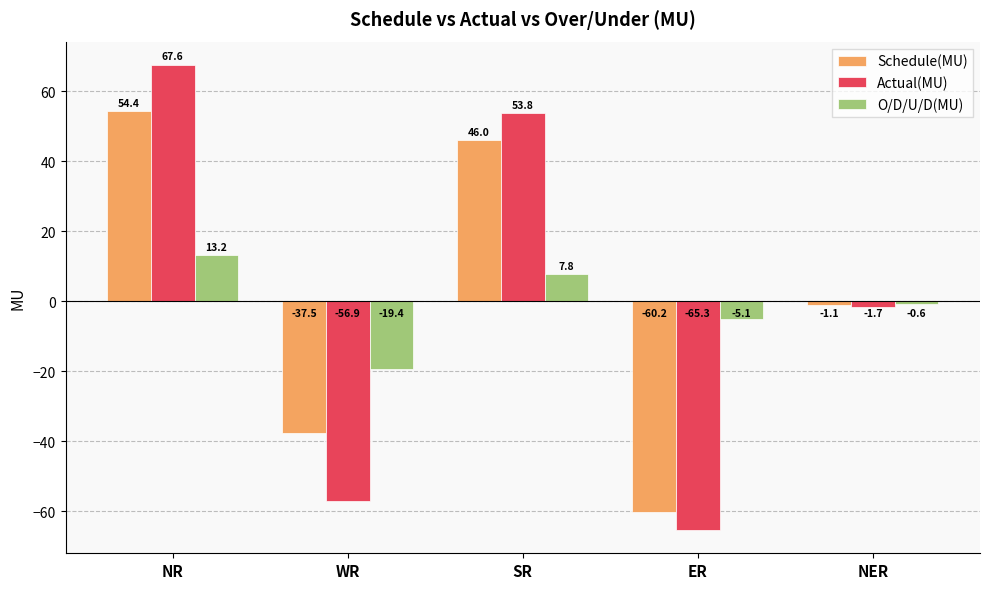

How many bars are there in each group?

3